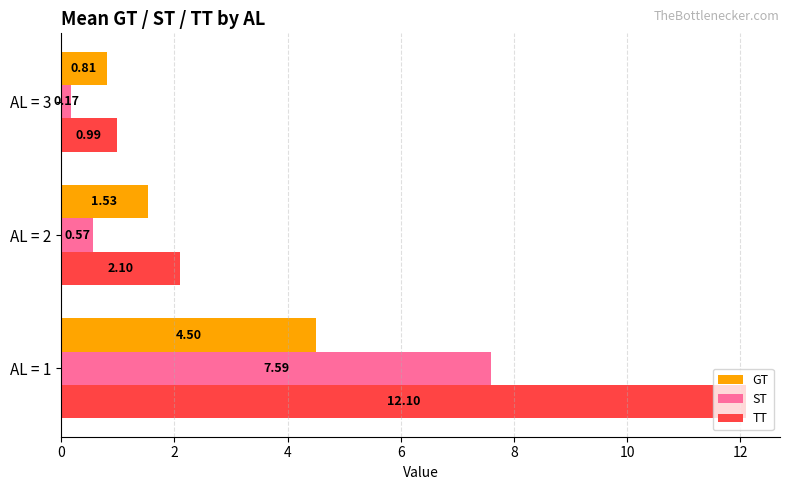

Rank the series by their average value, from highest to lowest.

TT, ST, GT